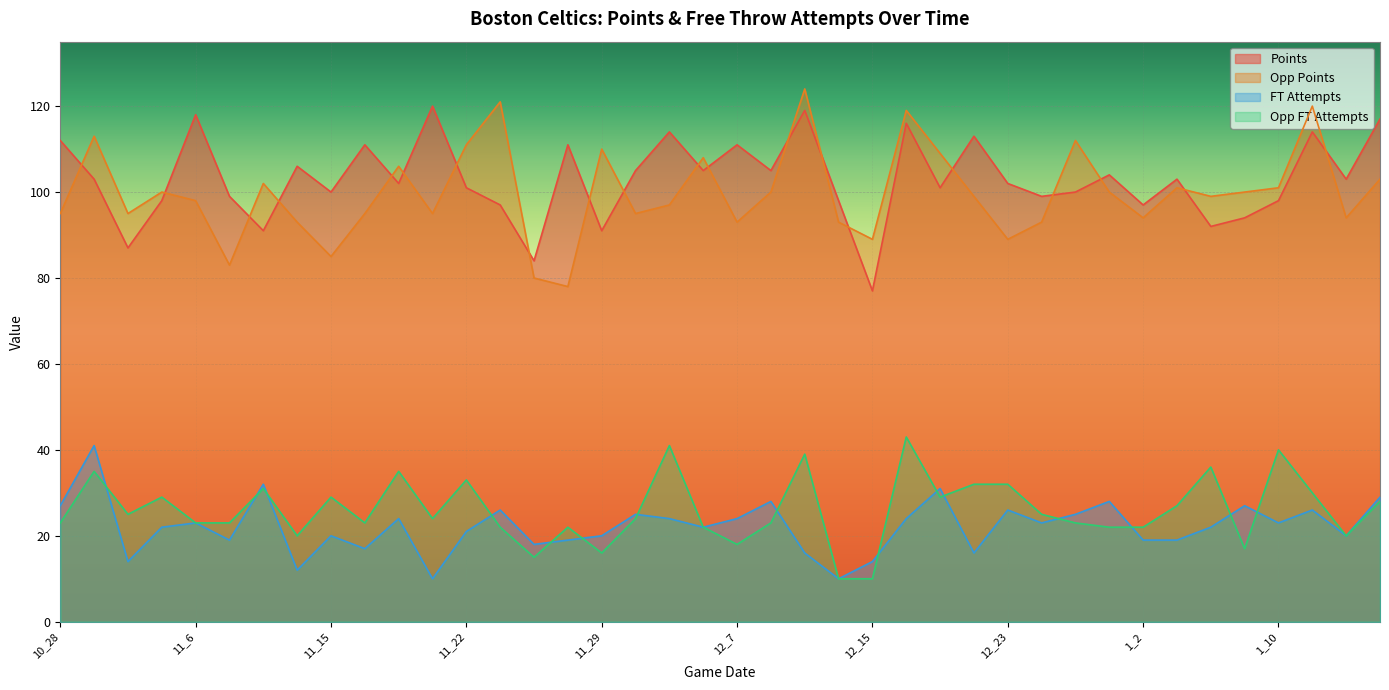

Between which two adjacent categories do opp_att_free_throws and att_free_throws first intersect?

10_30 and 11_1